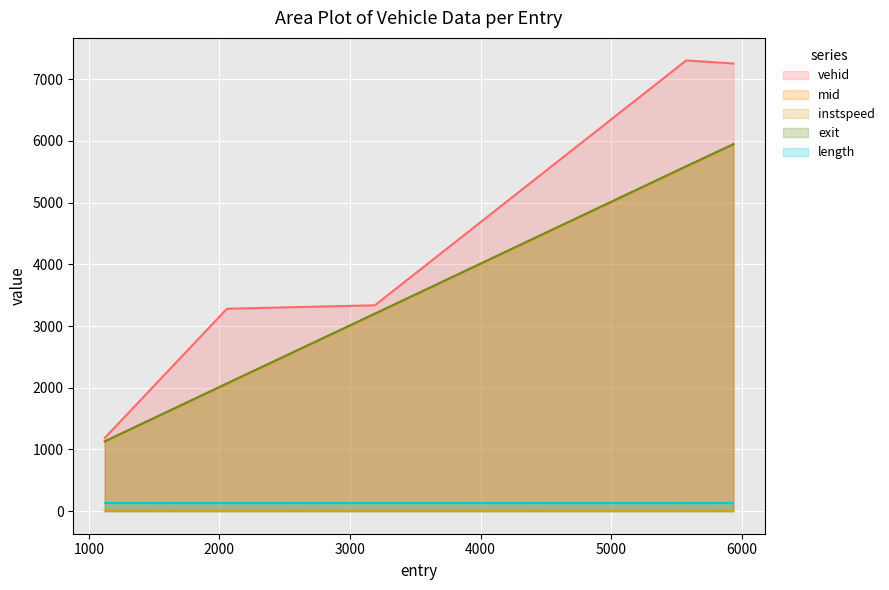

Does the chart display data point markers on the line(s)?

No